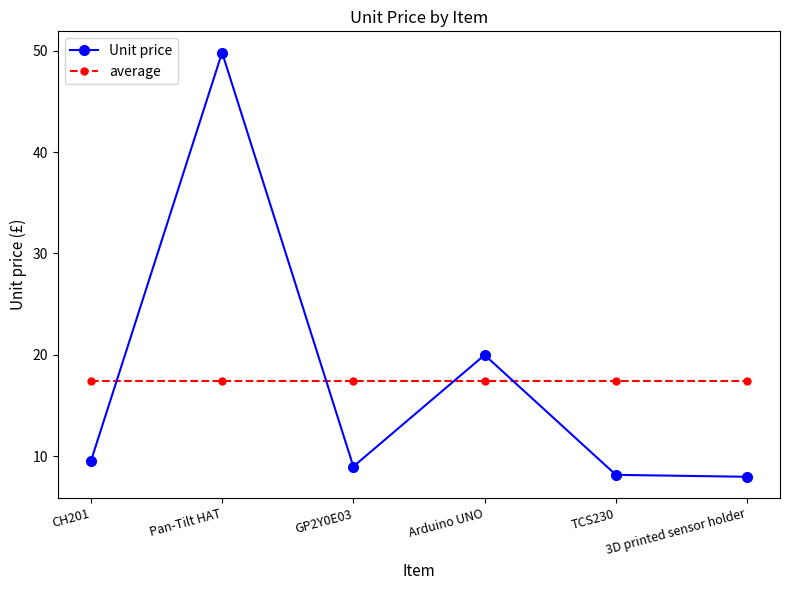

Reading left to right, what are all the values shown in this chart?

Unit price: CH201=9.5	Pan-Tilt HAT=49.8	GP2Y0E03=9.0	Arduino UNO=20.0	TCS230=8.2	3D printed sensor holder=8.0
average: CH201=17.4	Pan-Tilt HAT=17.4	GP2Y0E03=17.4	Arduino UNO=17.4	TCS230=17.4	3D printed sensor holder=17.4